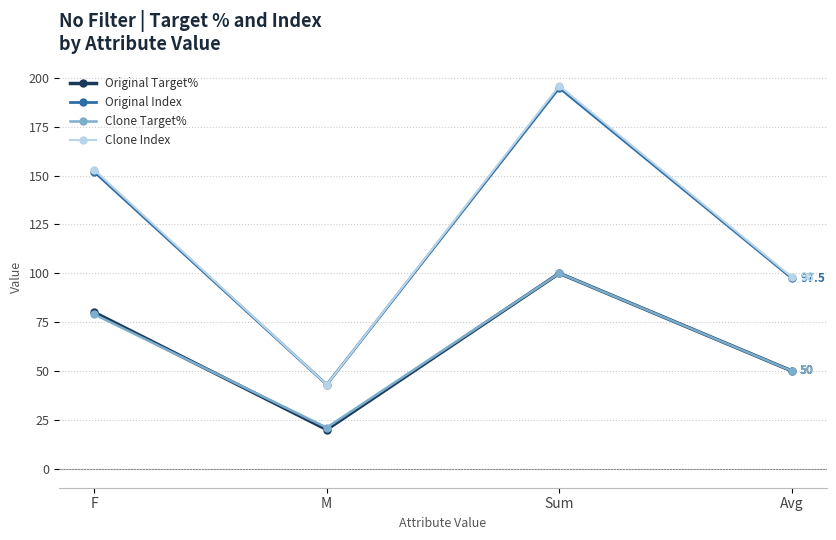

Which series has the widest spread of values?

Clone Index